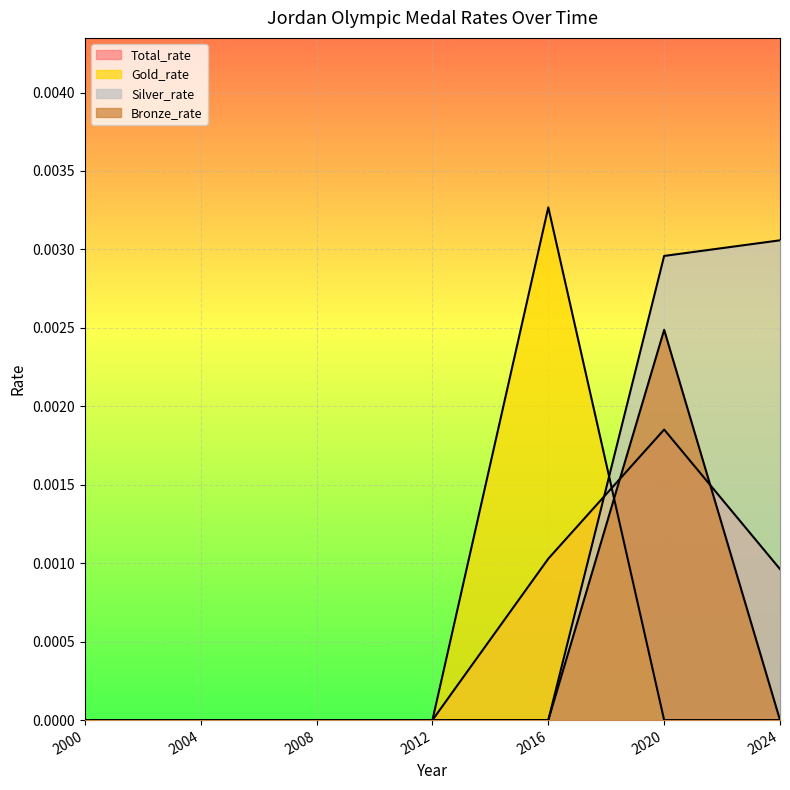

At which category is the sum across all series the highest?

2020